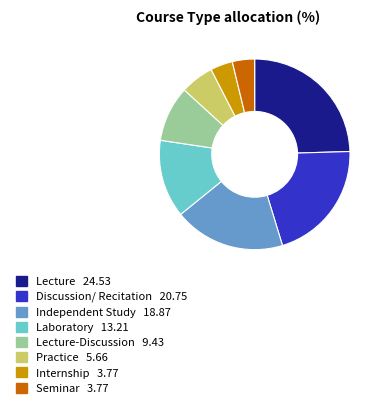

Is there a majority slice in this chart?

No